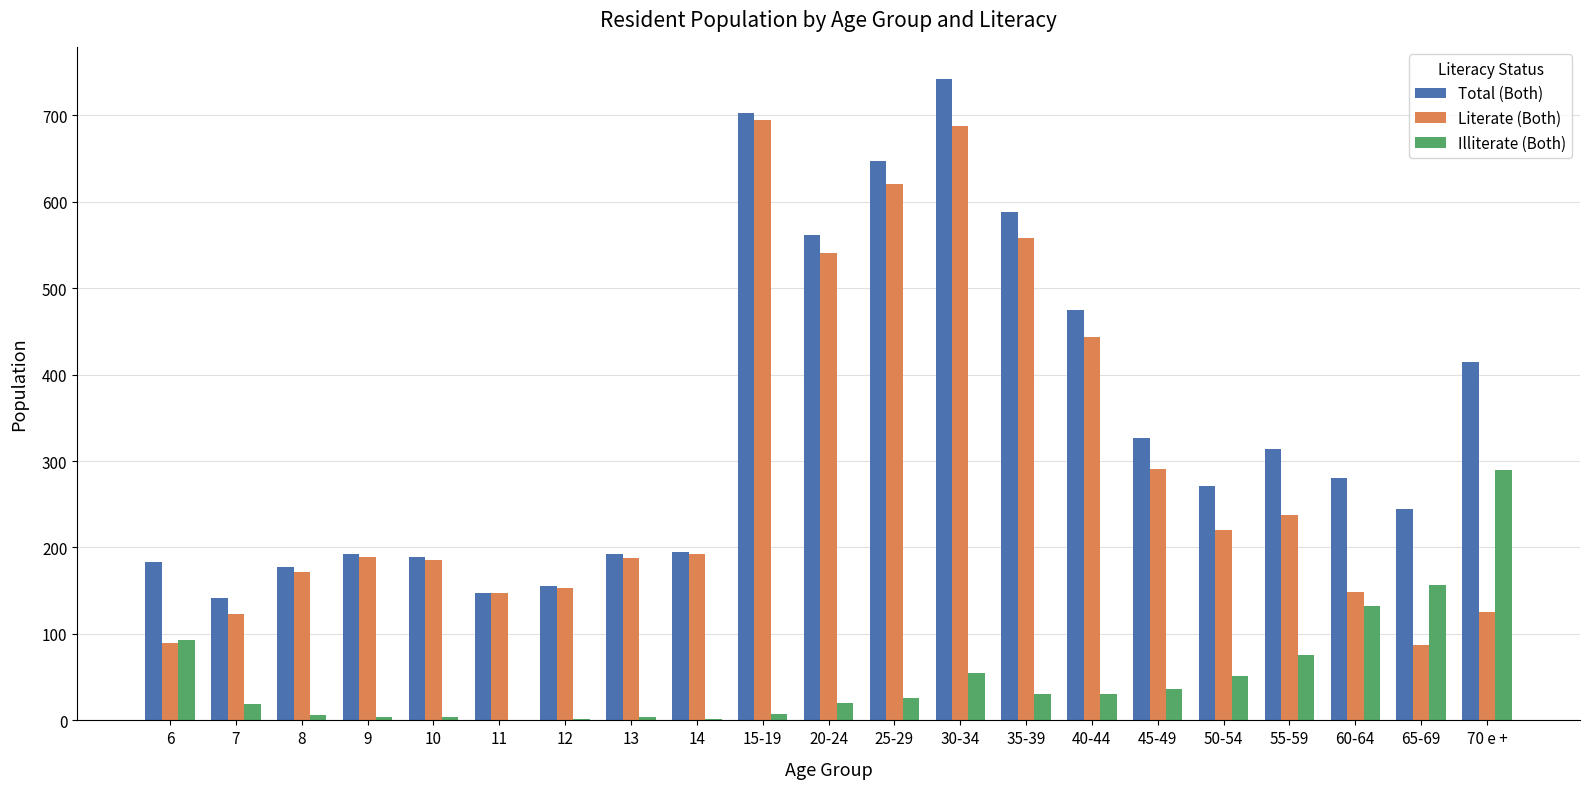

Are the bars grouped side by side (vs. stacked)?

Yes